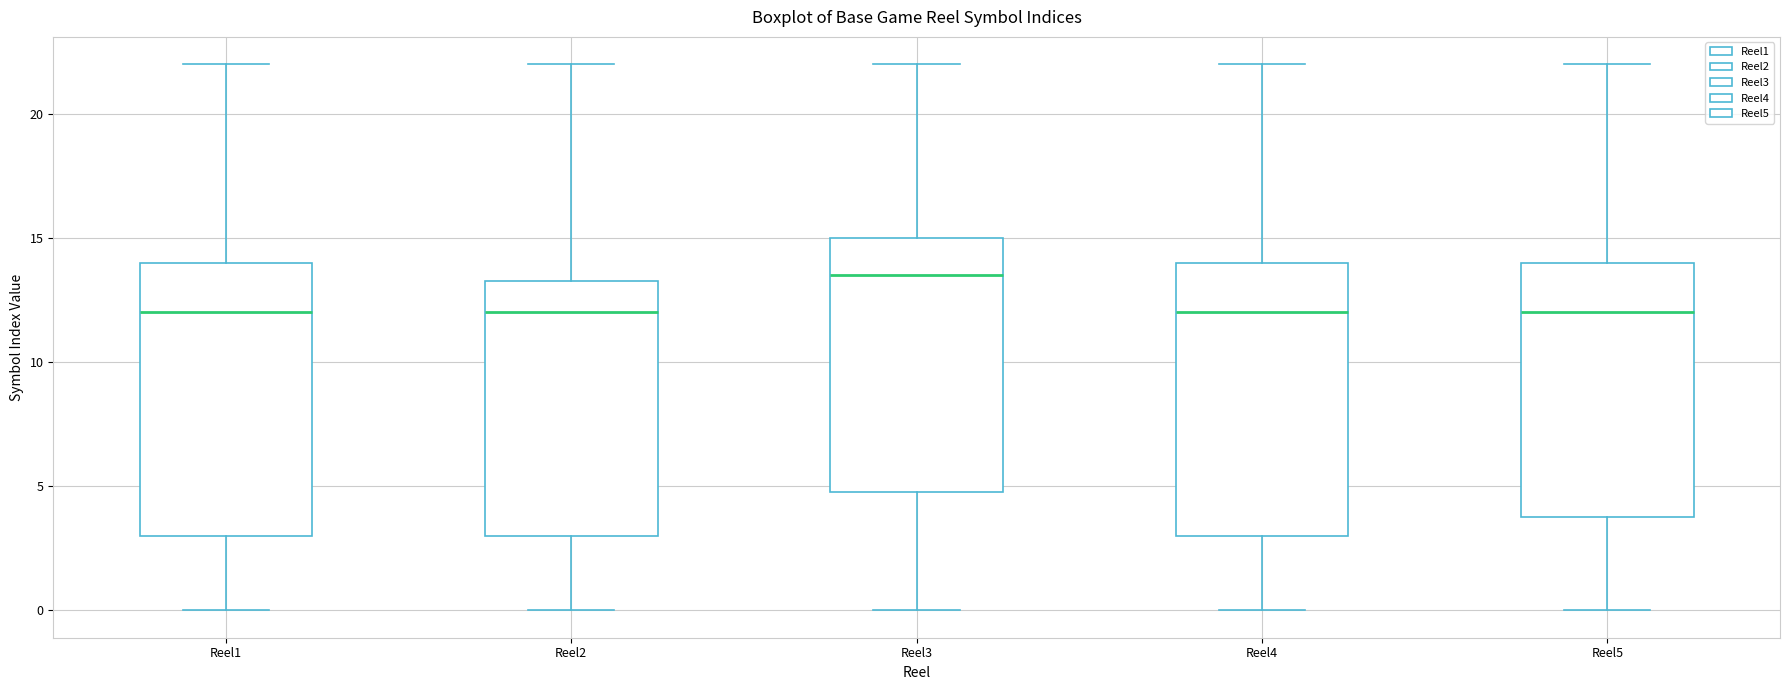

Reading left to right, read every box against the y-axis: the position of its median line, the range the box covers, and the ends of its whiskers. The values are not printed on the chart, so give them approximately, as read against the axis.

Reel1: median 12.0, box 3.0 to 14.0, whiskers 0.0 to 22.0
Reel2: median 12.0, box 3.0 to 13.5, whiskers 0.0 to 22.0
Reel3: median 13.5, box 5.0 to 15.0, whiskers 0.0 to 22.0
Reel4: median 12.0, box 3.0 to 14.0, whiskers 0.0 to 22.0
Reel5: median 12.0, box 4.0 to 14.0, whiskers 0.0 to 22.0